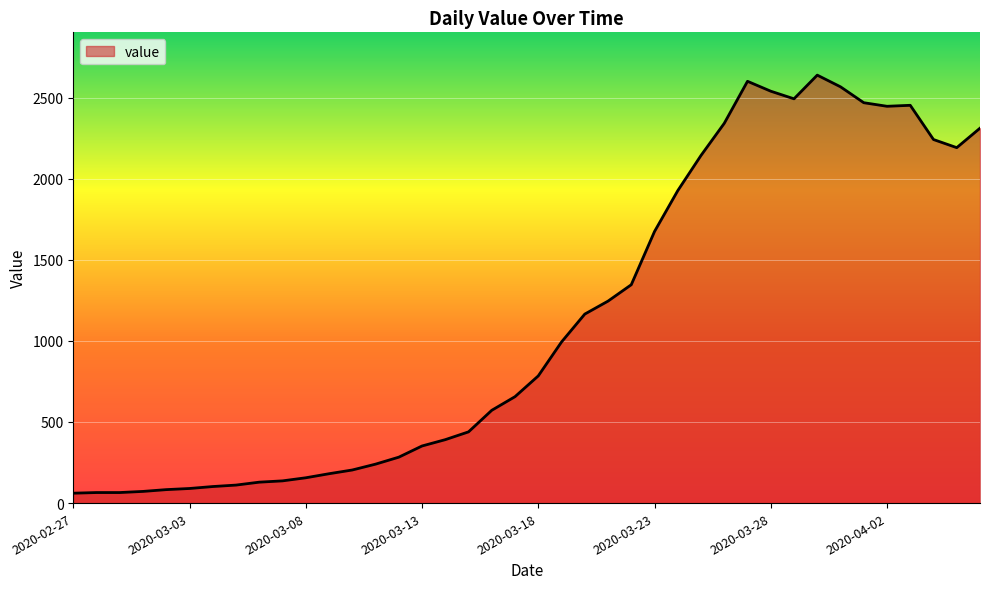

How many distinct data groups are displayed?

1